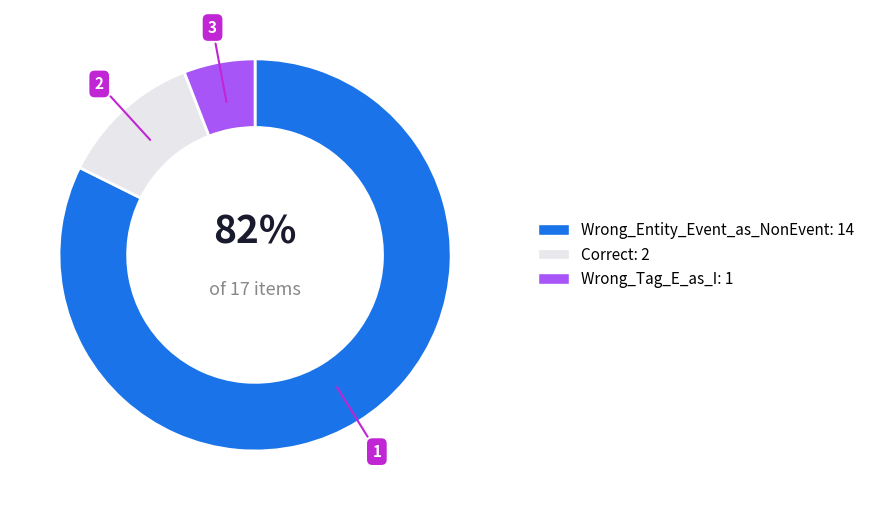

Do Wrong_Entity_Event_as_NonEvent and Correct together represent more than half of the pie?

Yes